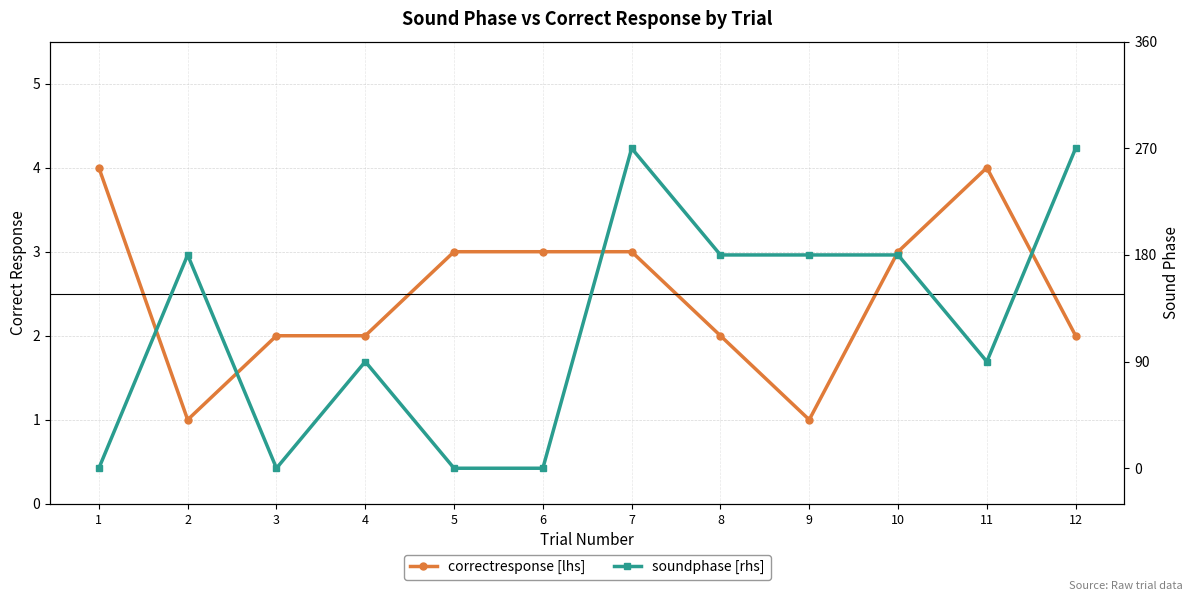

At which label does soundphase [rhs] first exceed 180?

7